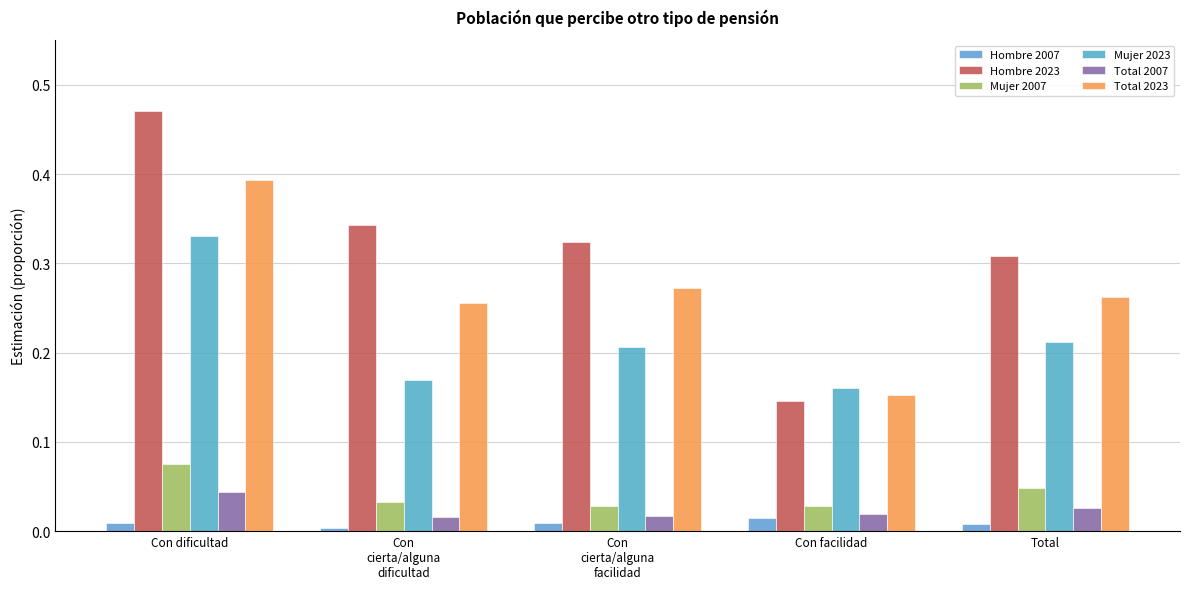

What are all the series names shown in the legend?

Hombre 2007, Hombre 2023, Mujer 2007, Mujer 2023, Total 2007, Total 2023